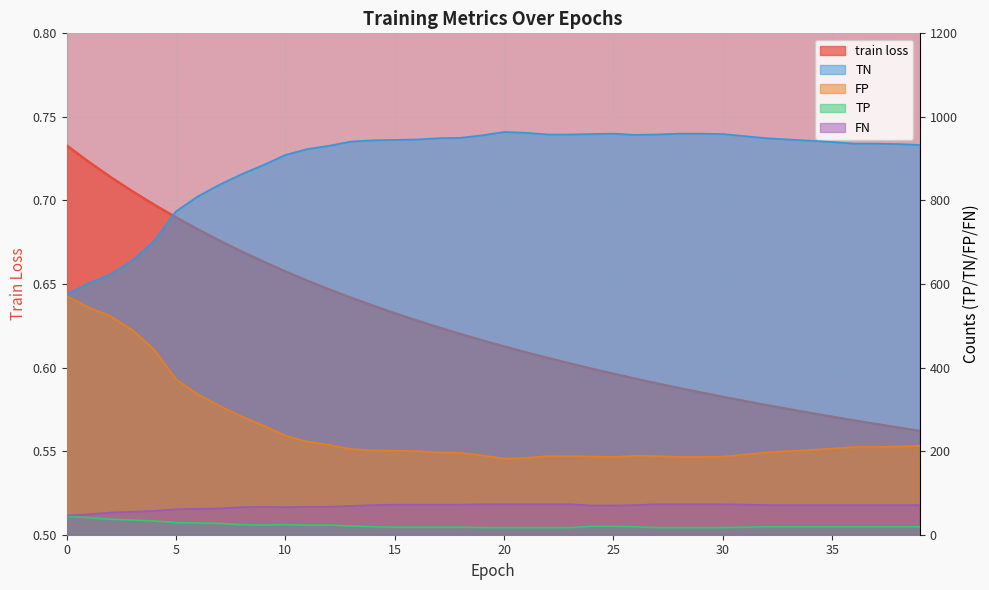

Where is FP nearest to the value 376?

5